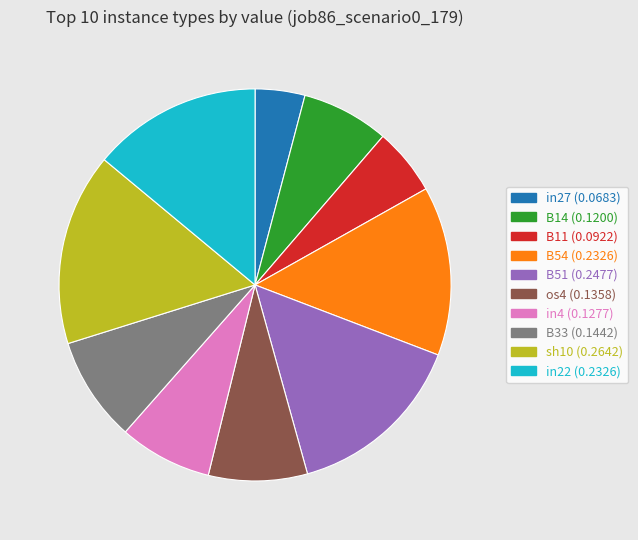

Between B14 and B54, which is larger?

B54